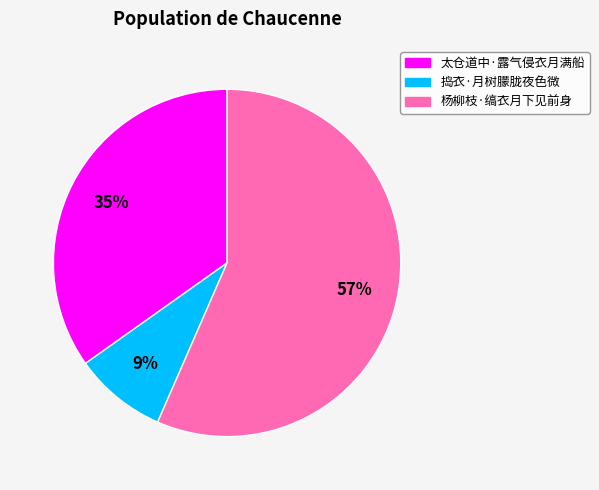

How many segments does this pie chart have?

3